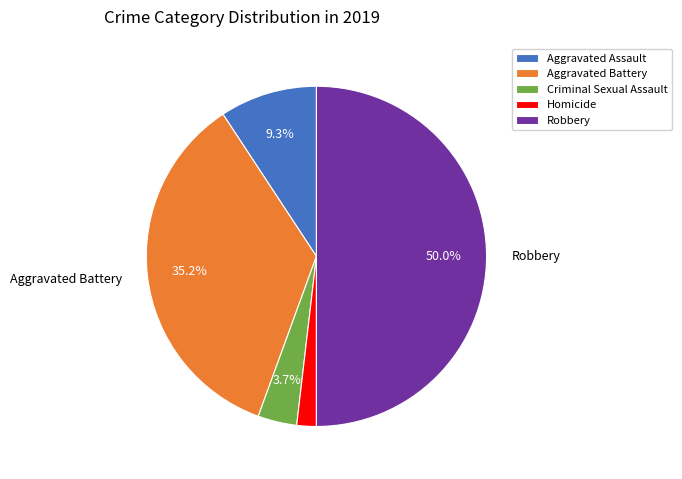

How many segments does this pie chart have?

5